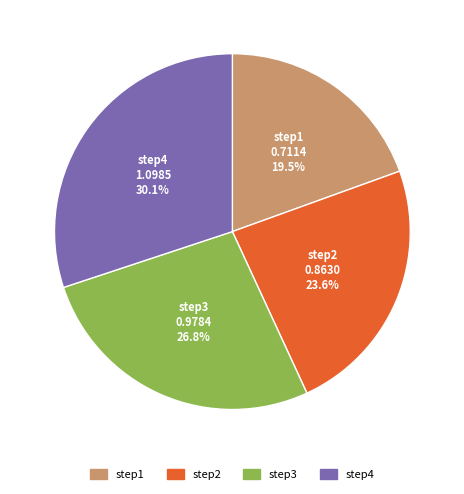

Approximately how many times larger is the value at step1 compared to step4?

0.6